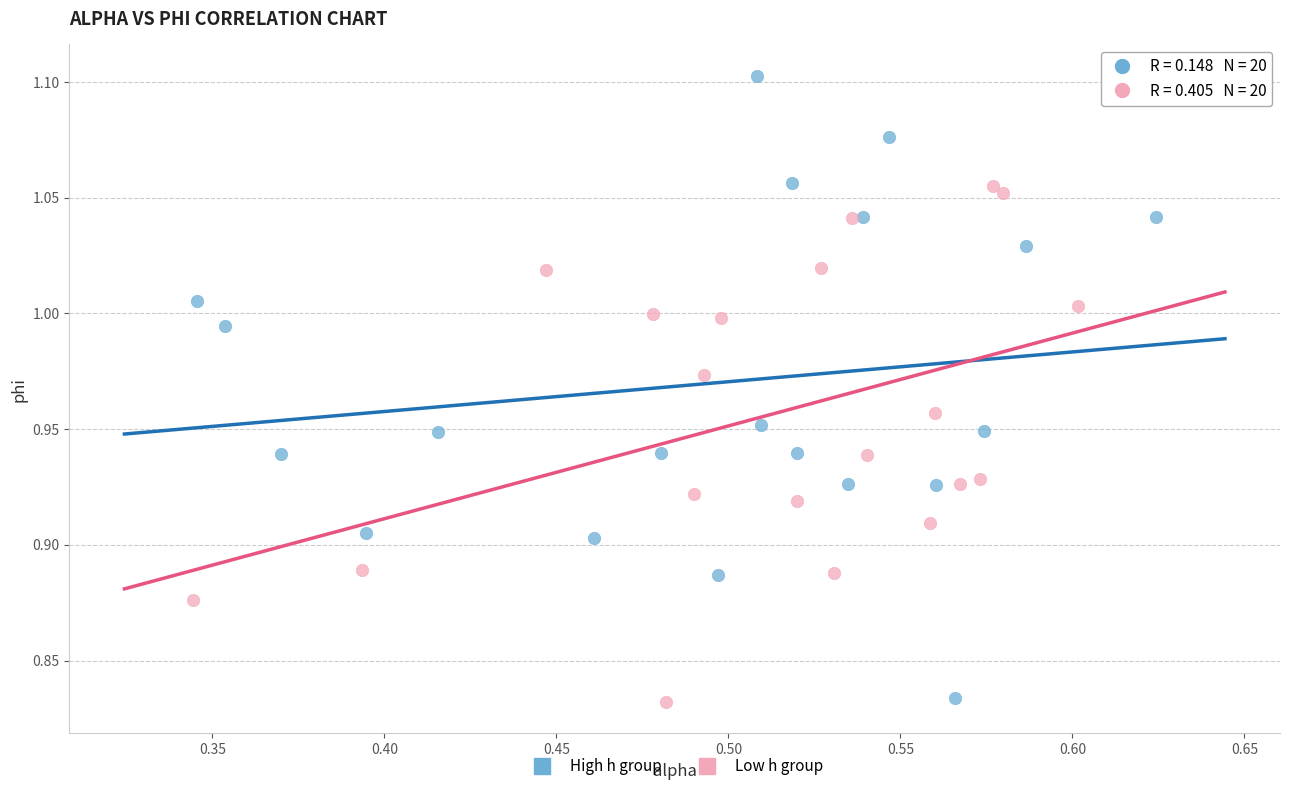

Which series contains the highest Y value?

High h group